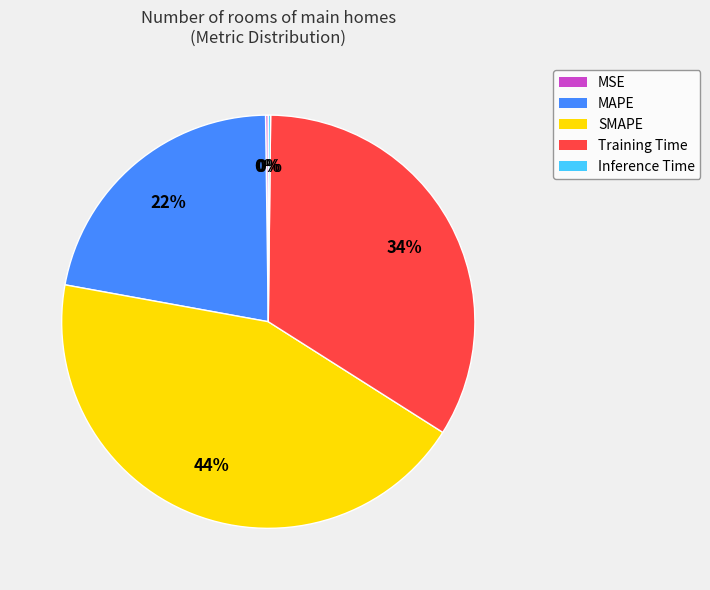

What is the ratio of the value at MAPE to the value at SMAPE?

0.5